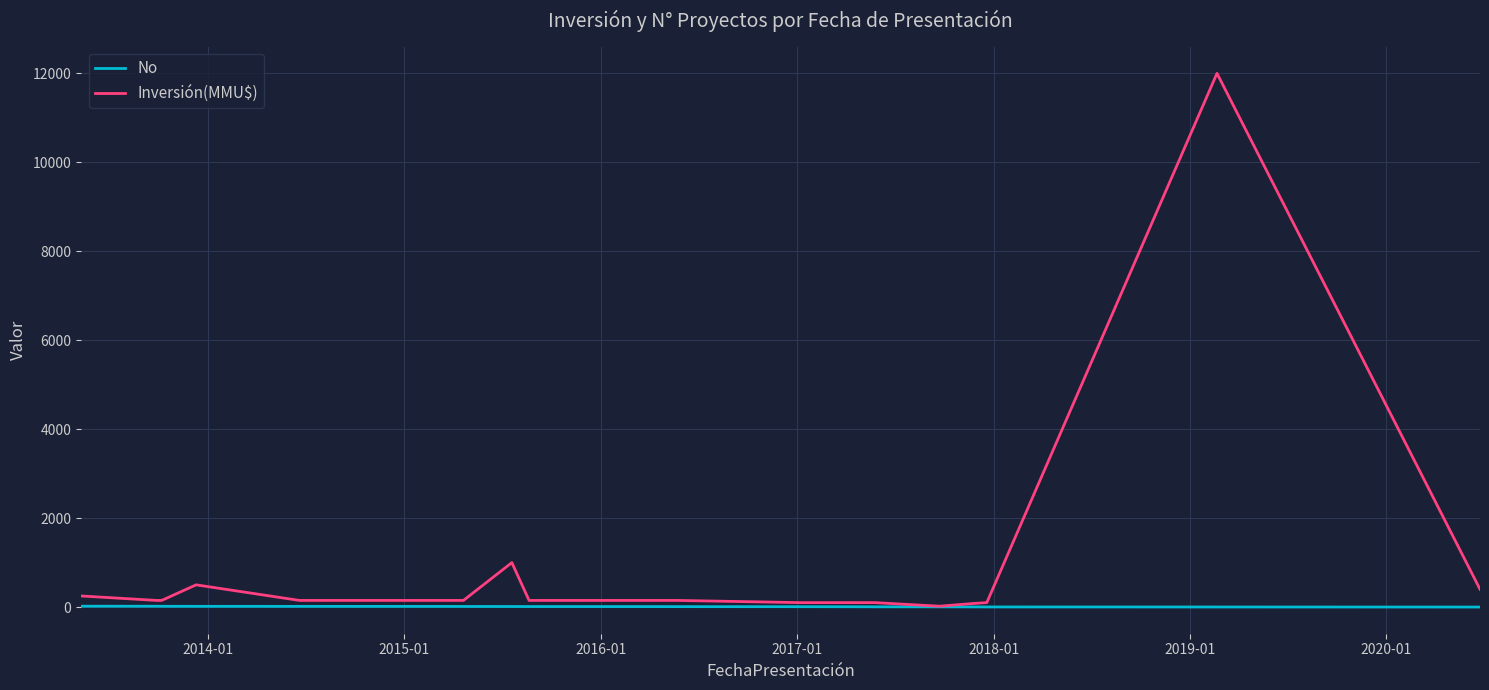

List the series in order of their overall mean, lowest first.

No, Inversión(MMU$)